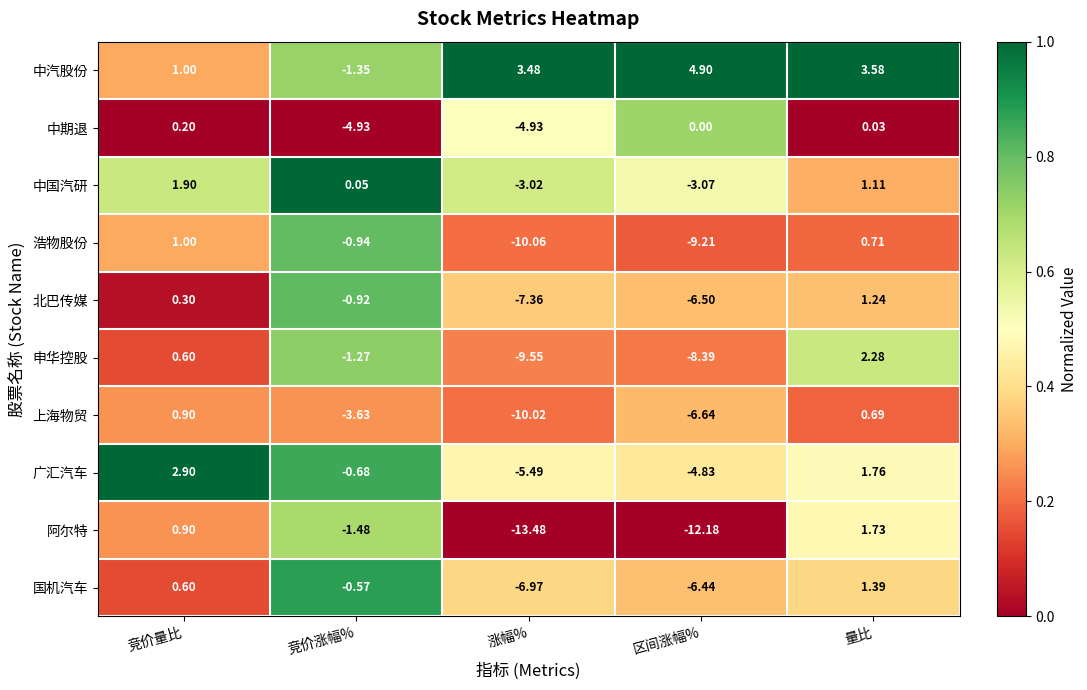

Which label corresponds to the smallest value in the chart?

涨幅%